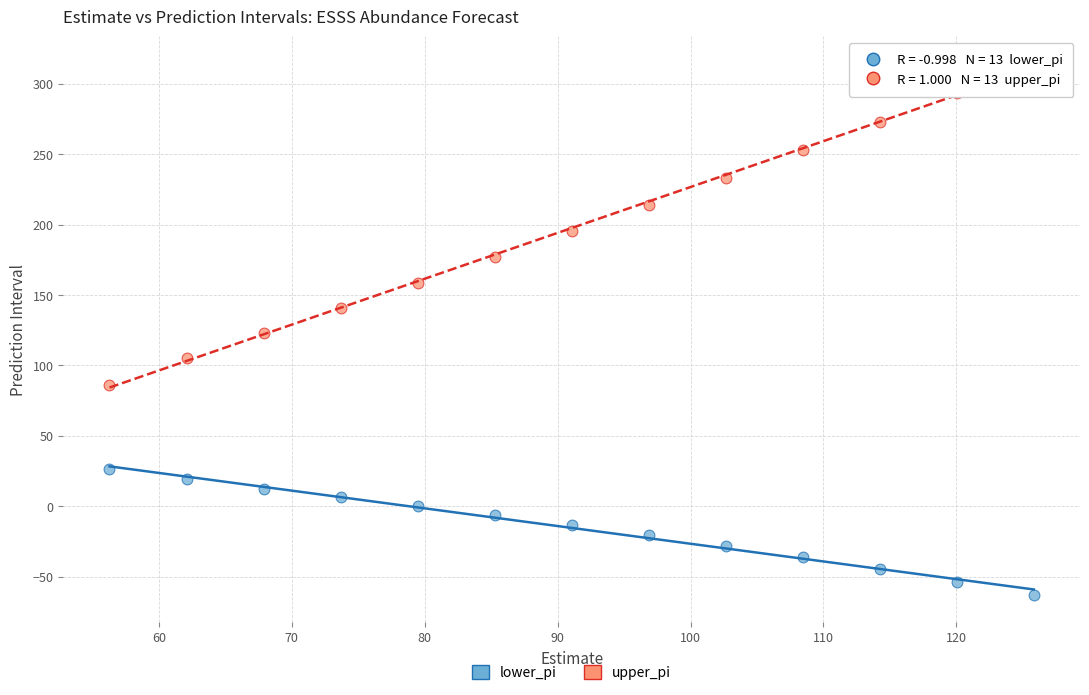

Which series reaches the minimum Y coordinate?

lower_pi